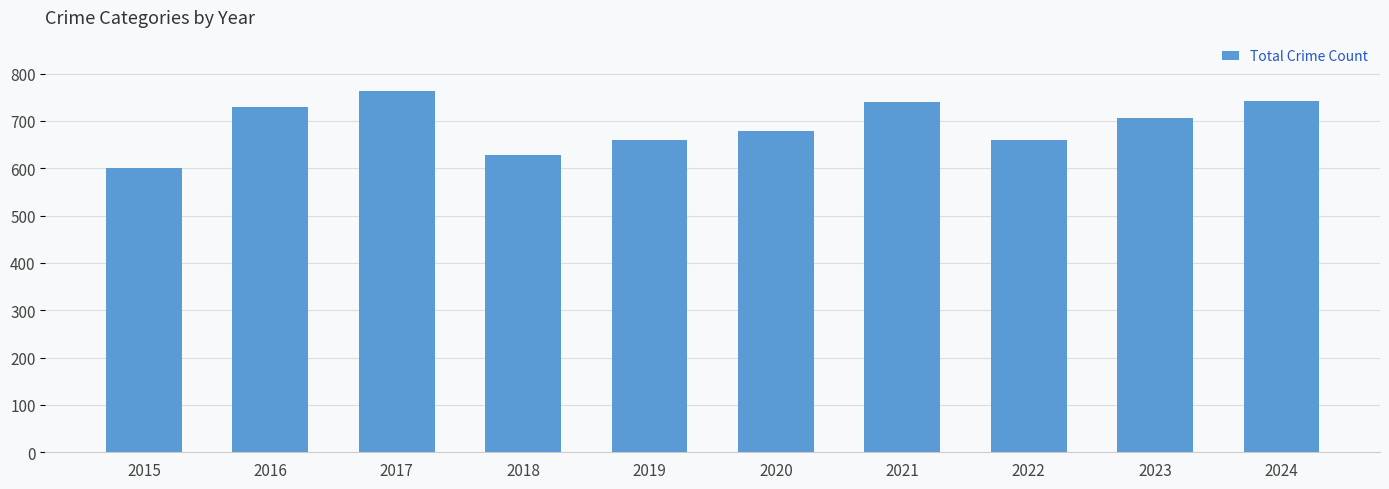

What is the difference between the values at 2019 and 2016?

70